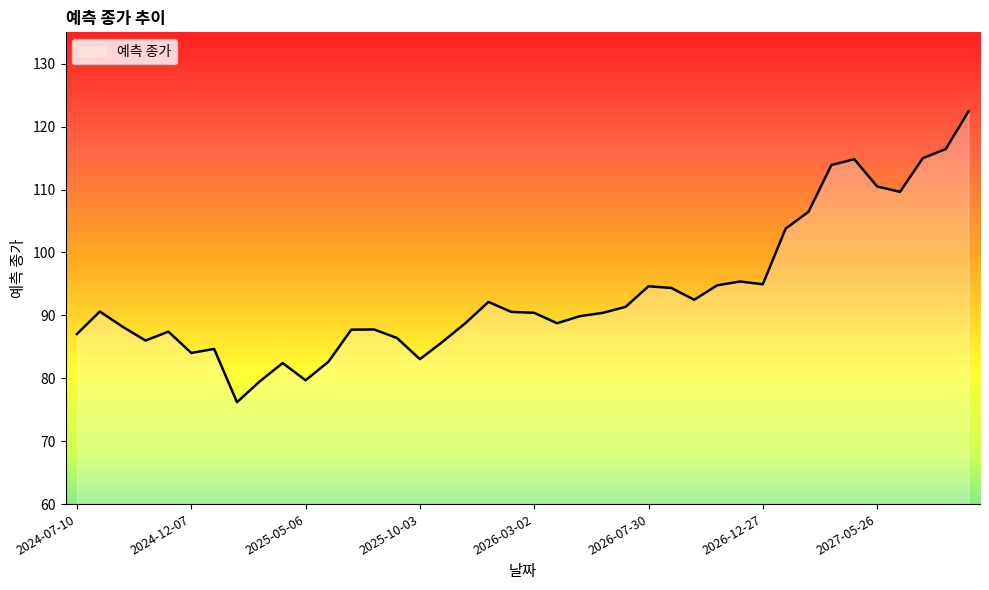

What is the minimum value shown in the chart?

76.2